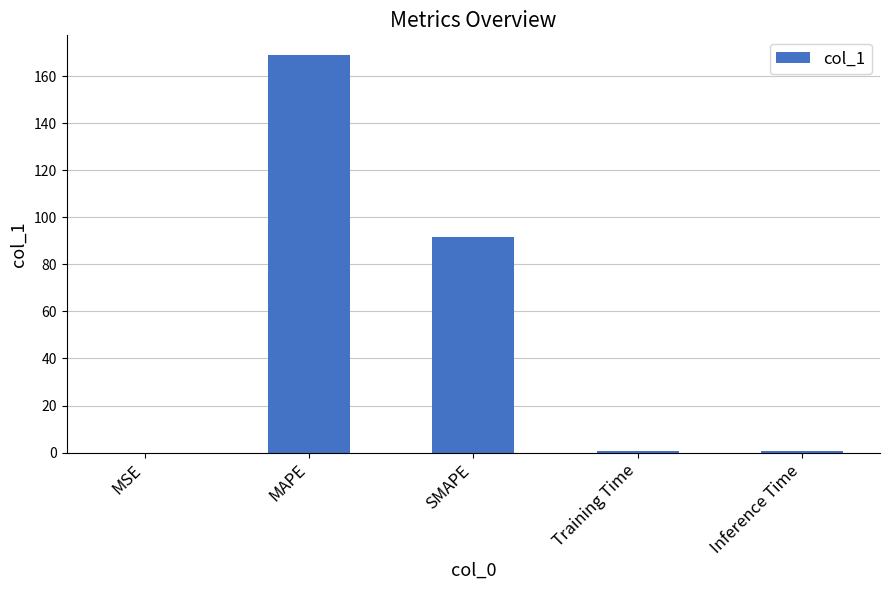

The value at MAPE is 225.3. True or false?

False